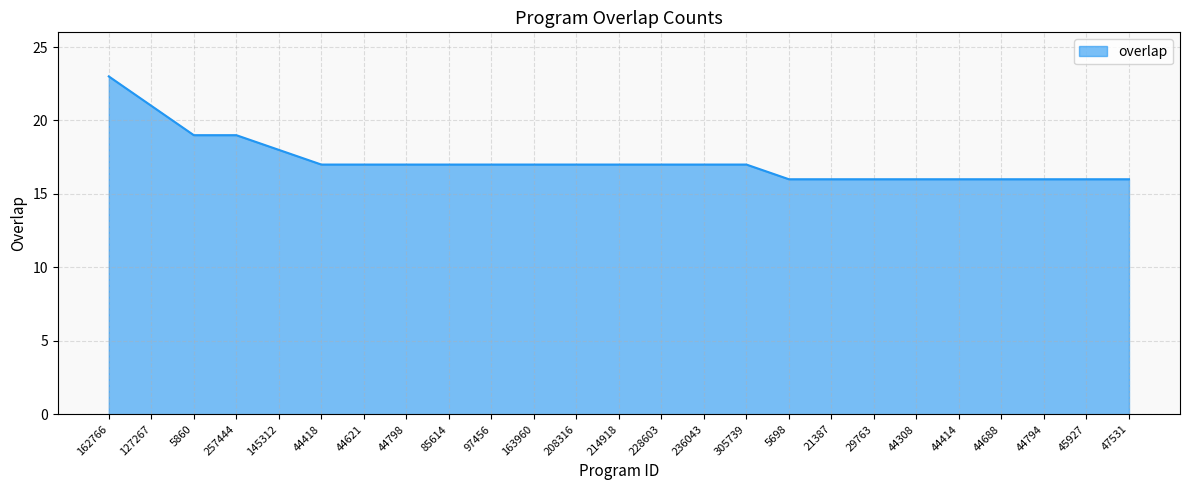

What is the approximate value at 21387?

16